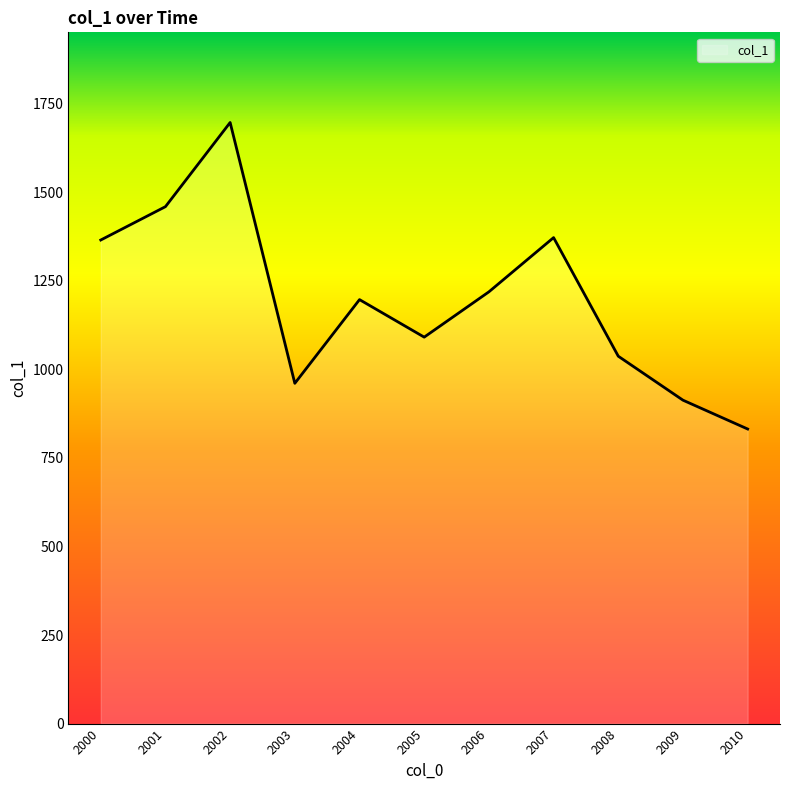

Approximately how many times larger is the value at 2008 compared to 2000?

0.8